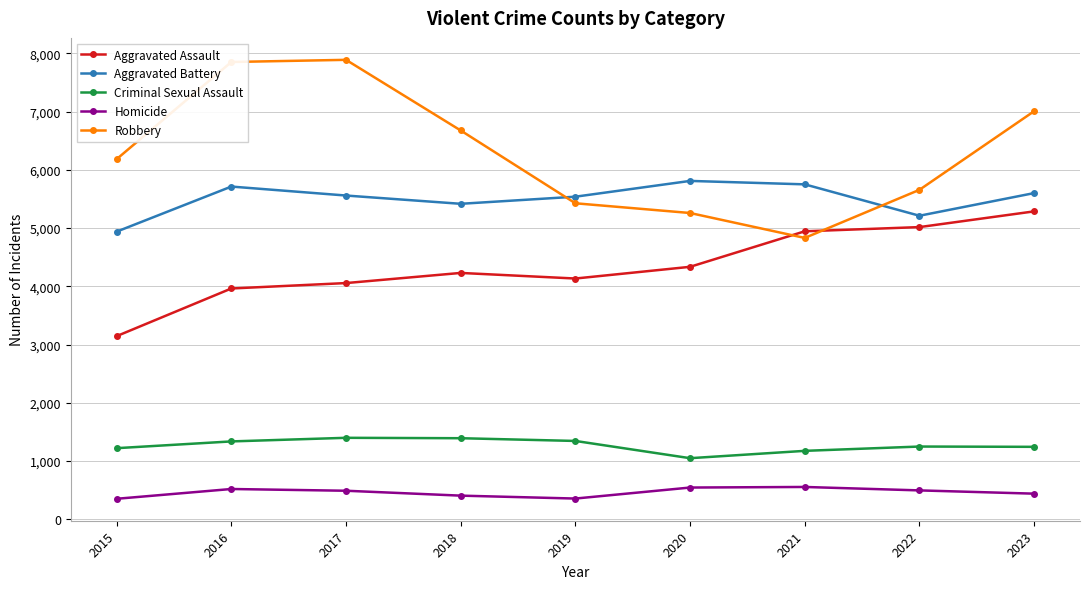

How many values in the Homicide series are below 489?

4